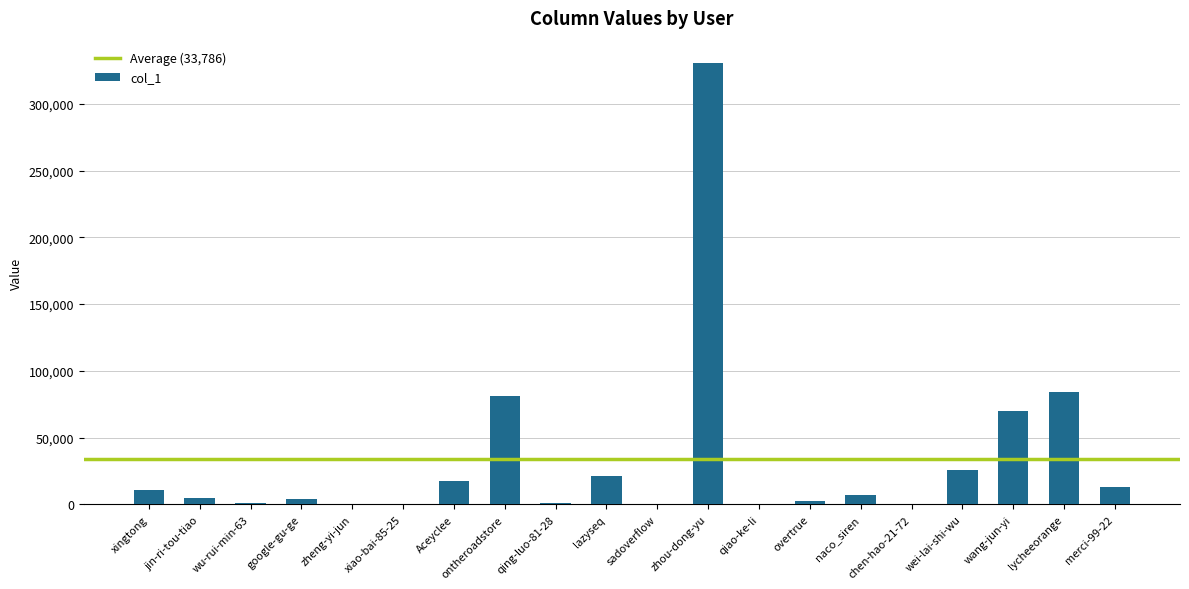

Which has a higher value, xiao-bai-85-25 or google-gu-ge?

google-gu-ge